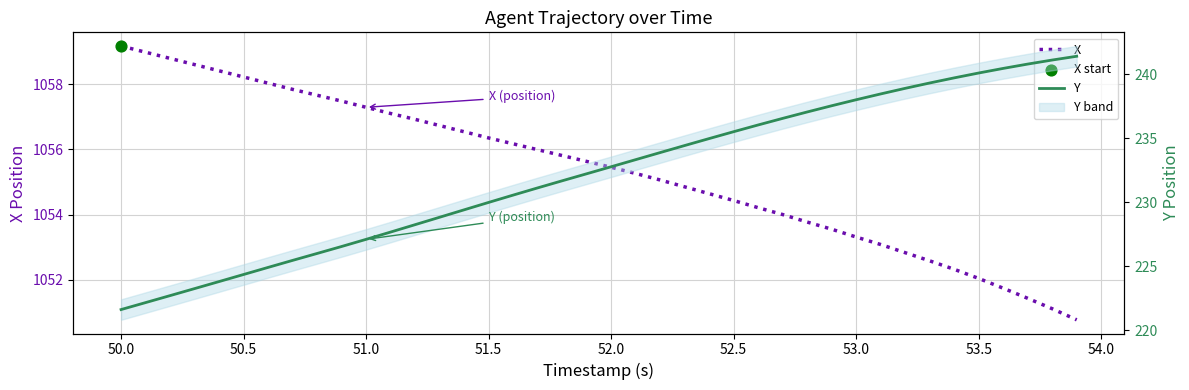

Which series has the largest total across all categories?

X